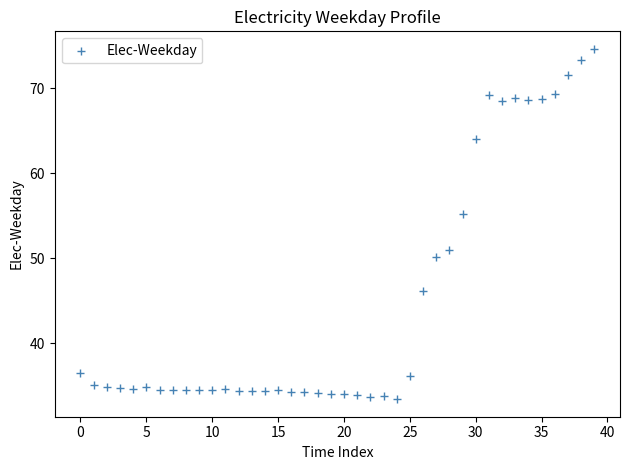

What Y value in the scatter plot is closest to 54?

55.2